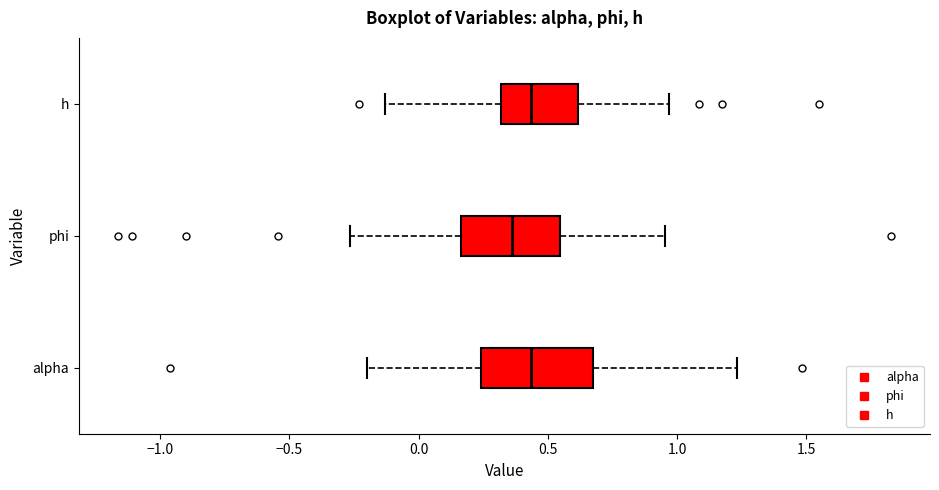

Which box has the furthest to the left median line?

phi